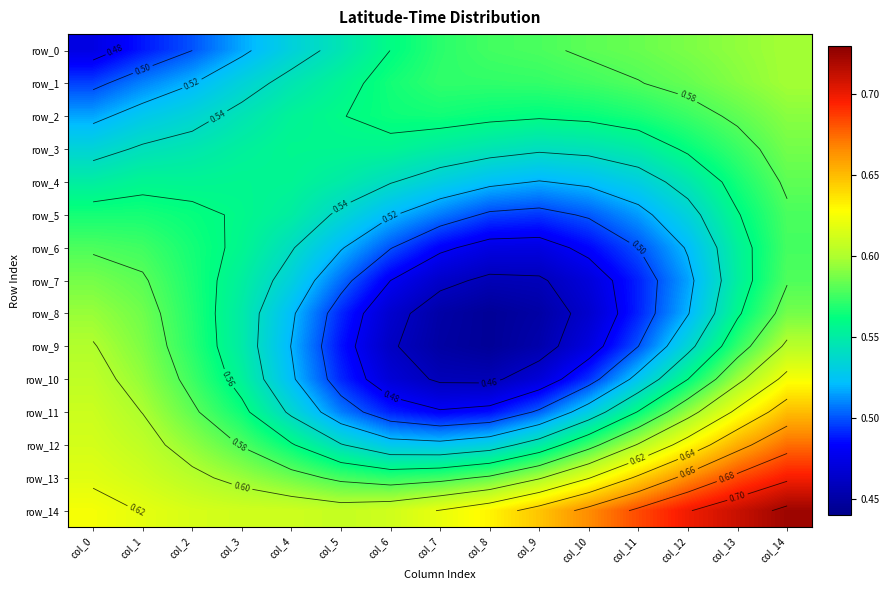

Which series has the largest total across all categories?

row_14